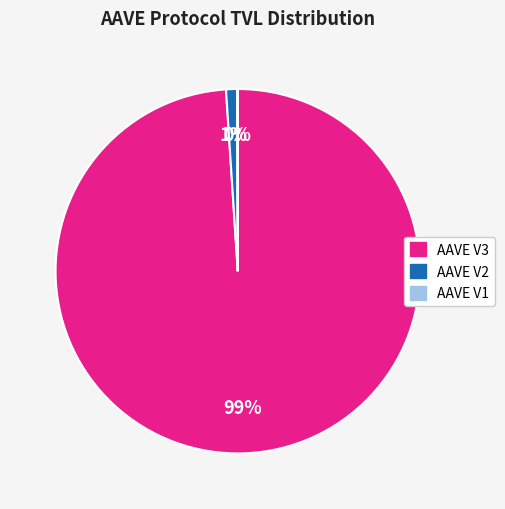

To the nearest percent, what is the average slice percentage?

33%